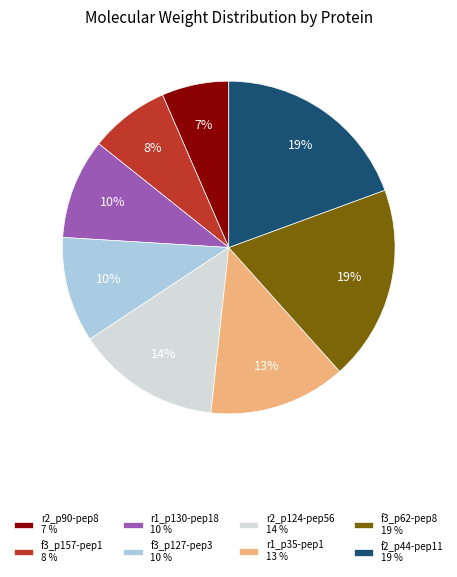

Is there any slice that represents more than half of the pie?

No